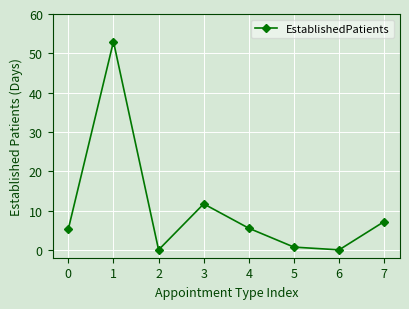

How many interior local peaks (higher than both neighbors) does the data have?

2